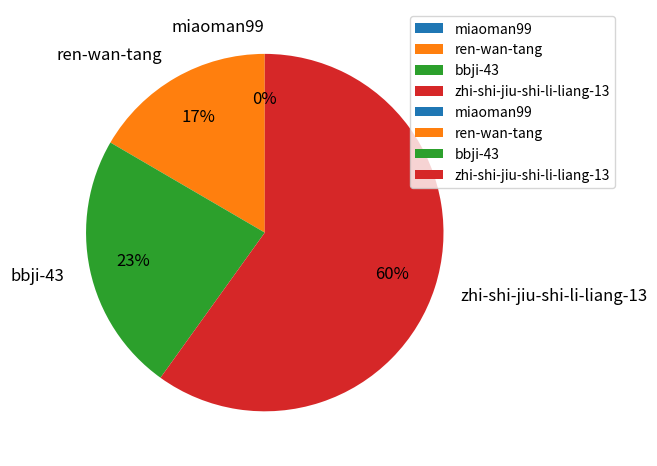

Is it true that zhi-shi-jiu-shi-li-liang-13 is 45% of the pie?

False